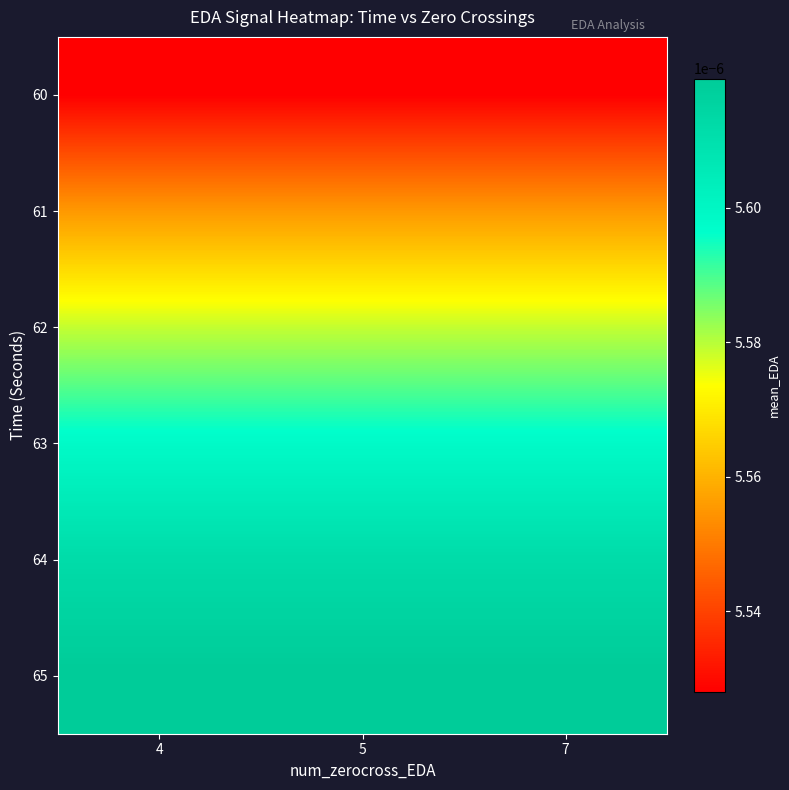

Which has a higher value, 7 or 5?

7